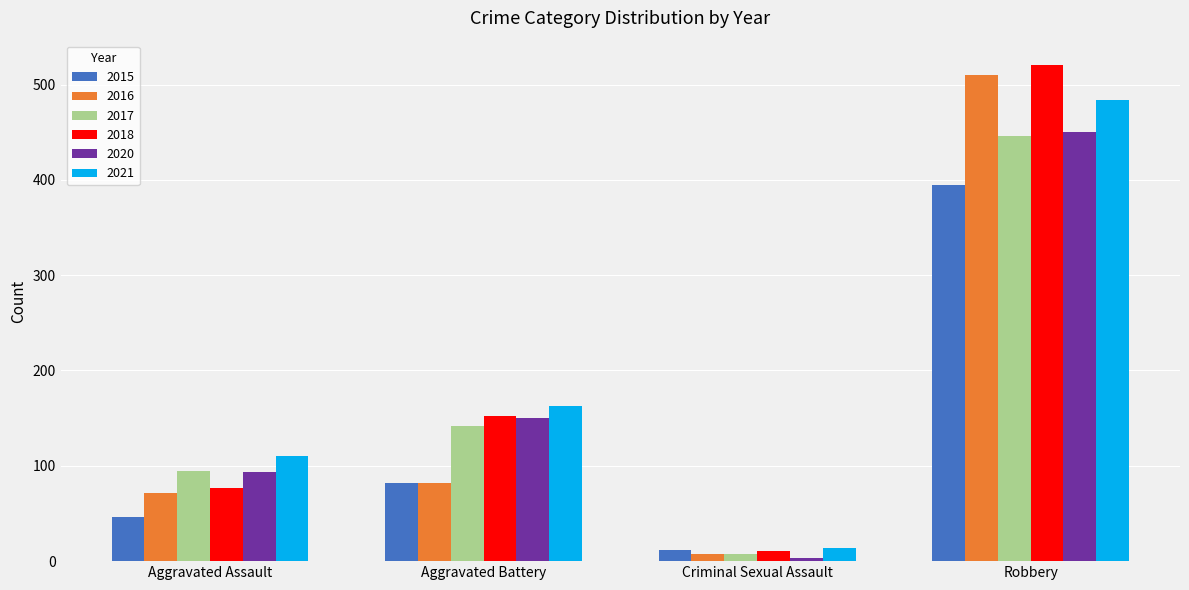

Is it true that 2021 equals 47 at Aggravated Assault?

False